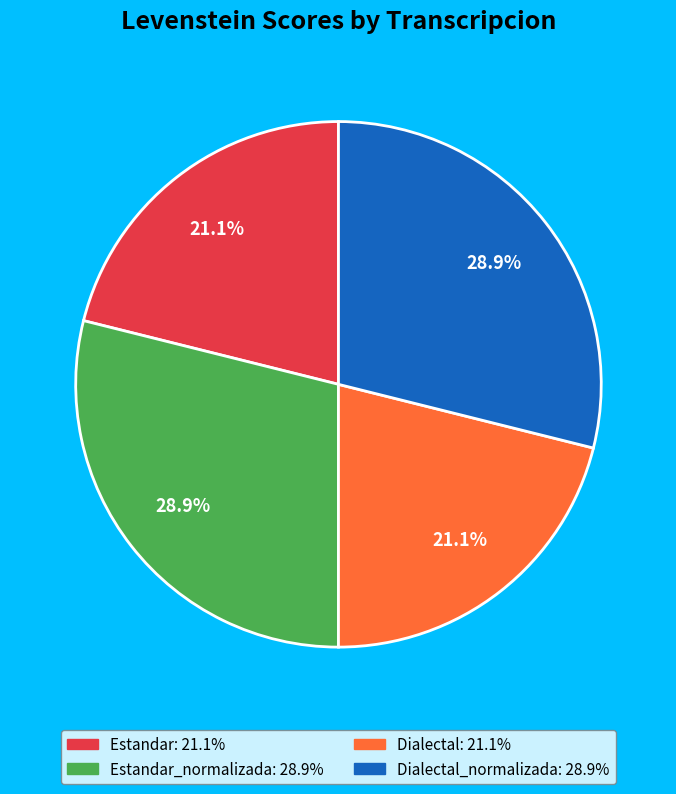

Does any single category account for the majority?

No